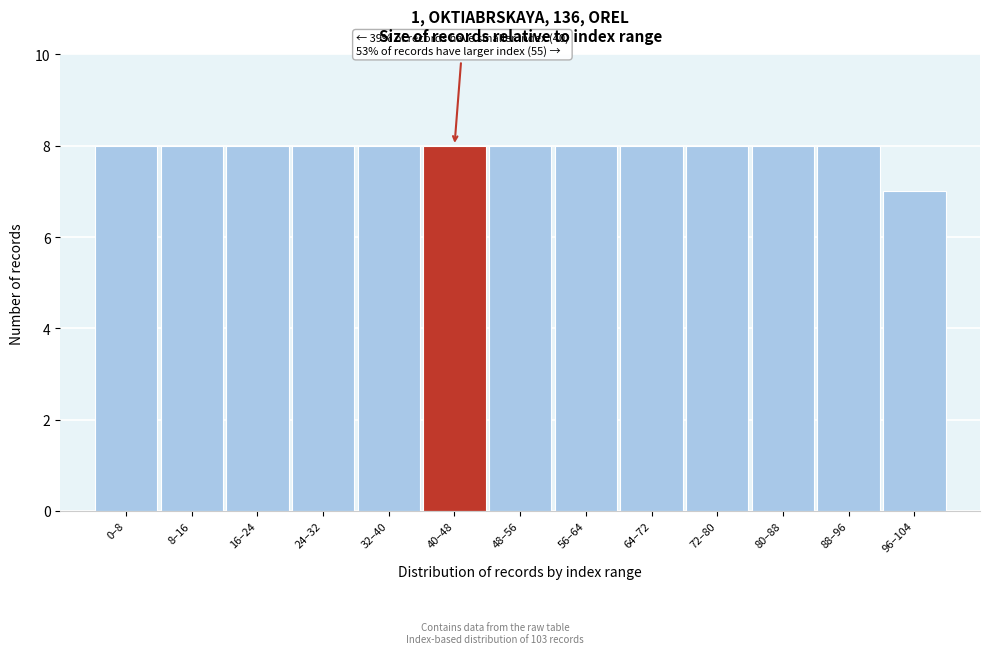

Reading right to left, extract all data points from this chart.

96–104=7	88–96=8	80–88=8	72–80=8	64–72=8	56–64=8	48–56=8	40–48=8	32–40=8	24–32=8	16–24=8	8–16=8	0–8=8